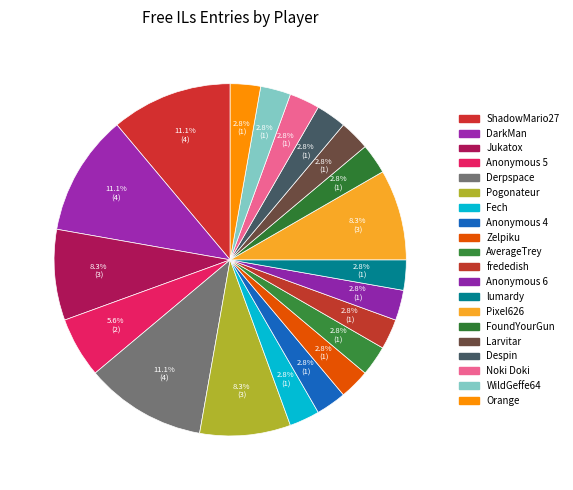

Count the number of slices in the pie.

20